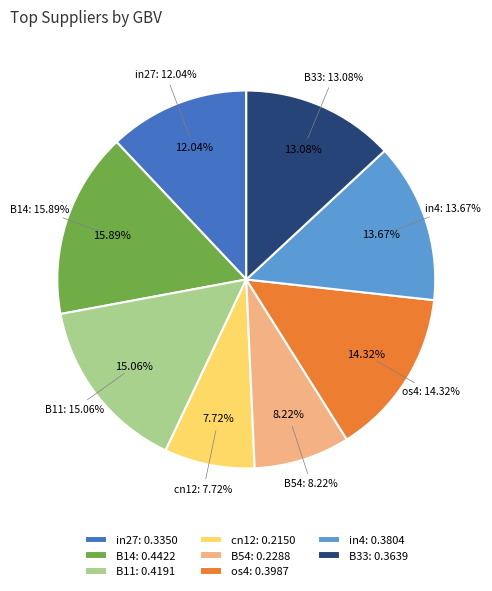

The B51 slice represents 1% of the pie. True or false?

False